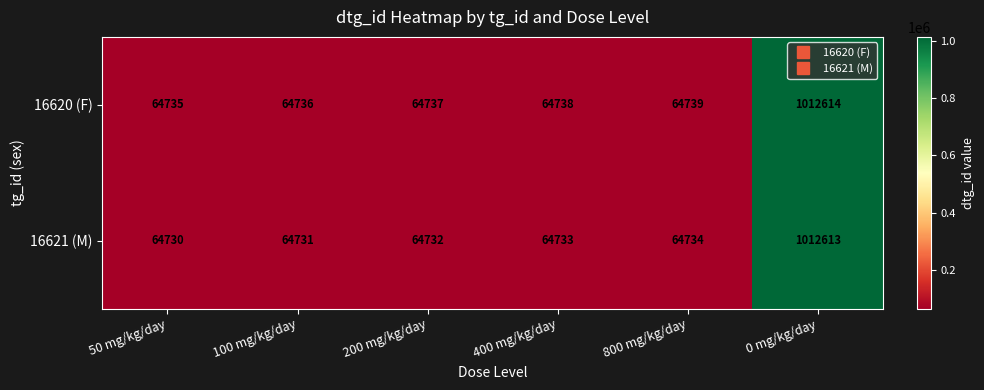

What is the total value across all series at 400 mg/kg/day?

129471